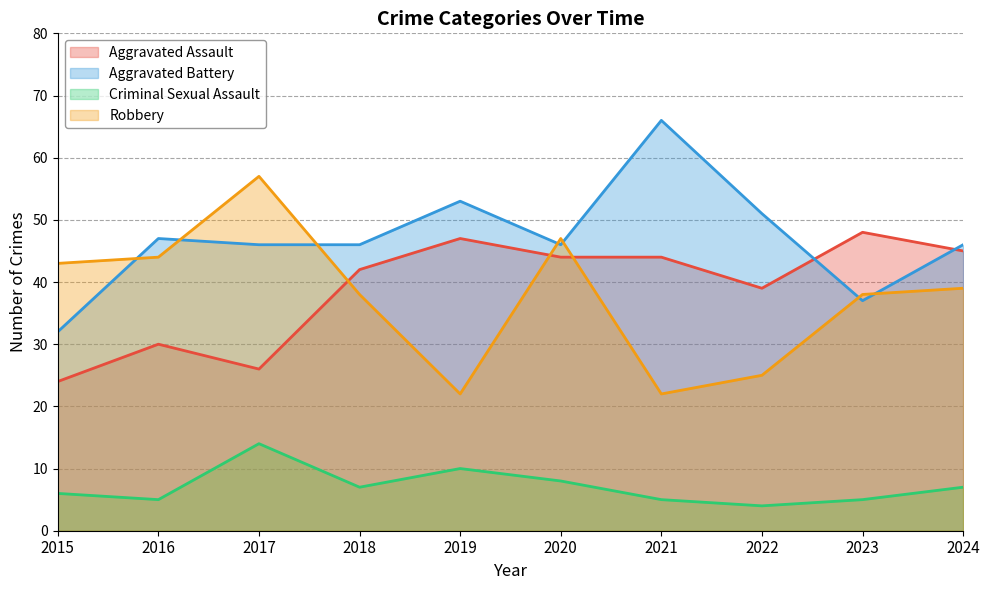

True or false: Aggravated Assault has more than 0 interior local peaks.

True